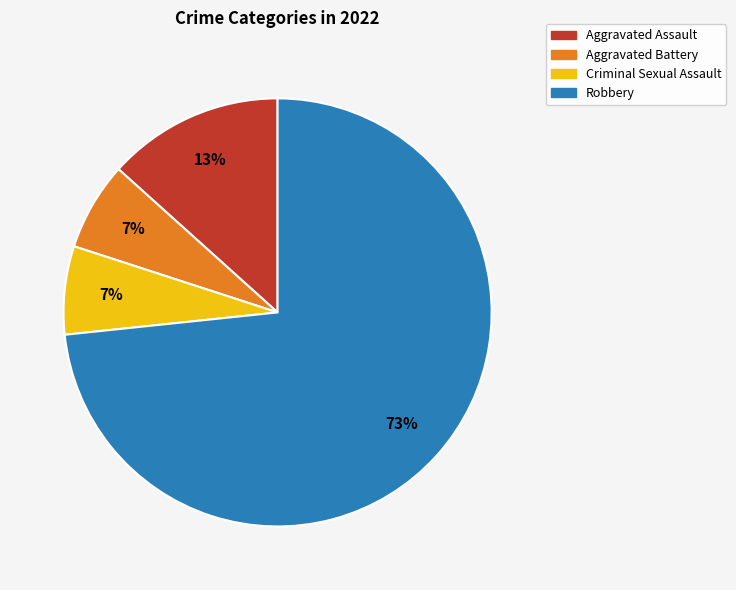

What is the majority slice?

Robbery